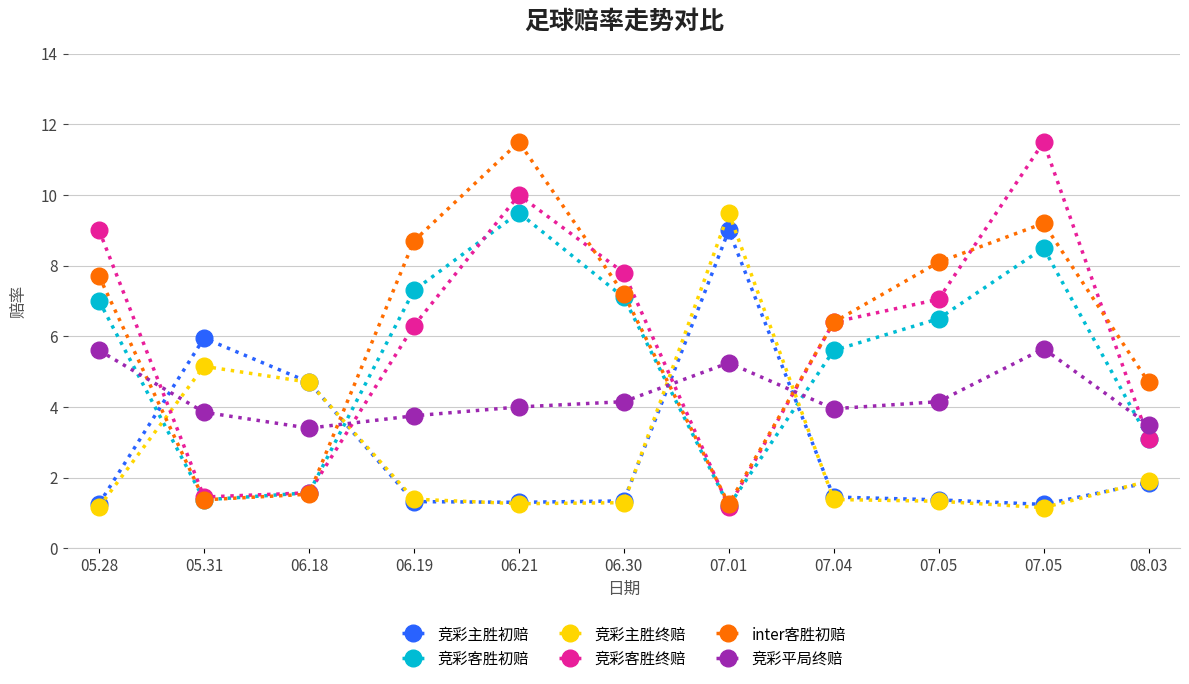

True or false: 竞彩客胜终赔 has a value of 3.4 at 07.05.

False